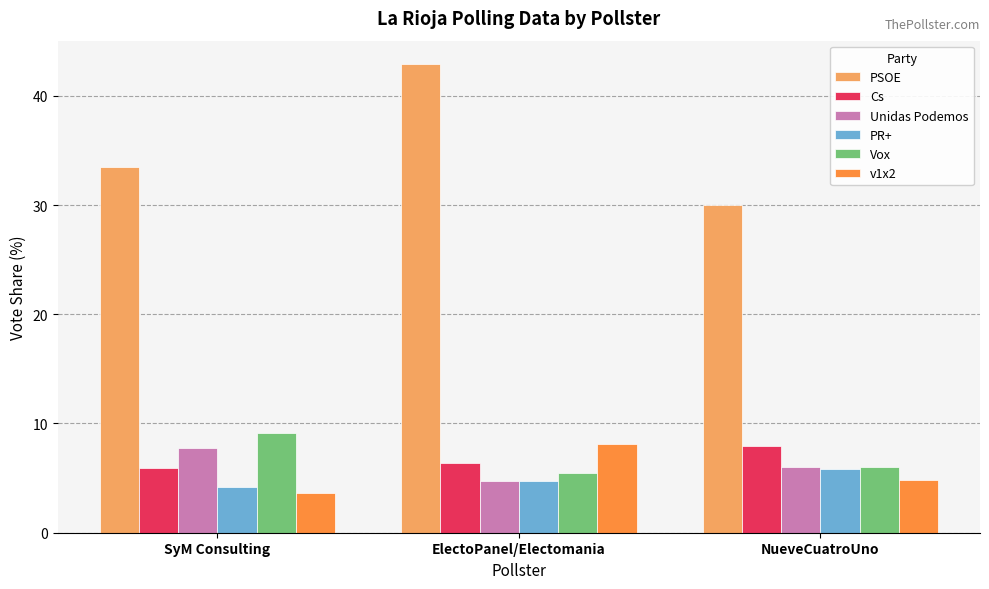

Between SyM Consulting and NueveCuatroUno, which series saw the biggest shift?

PSOE